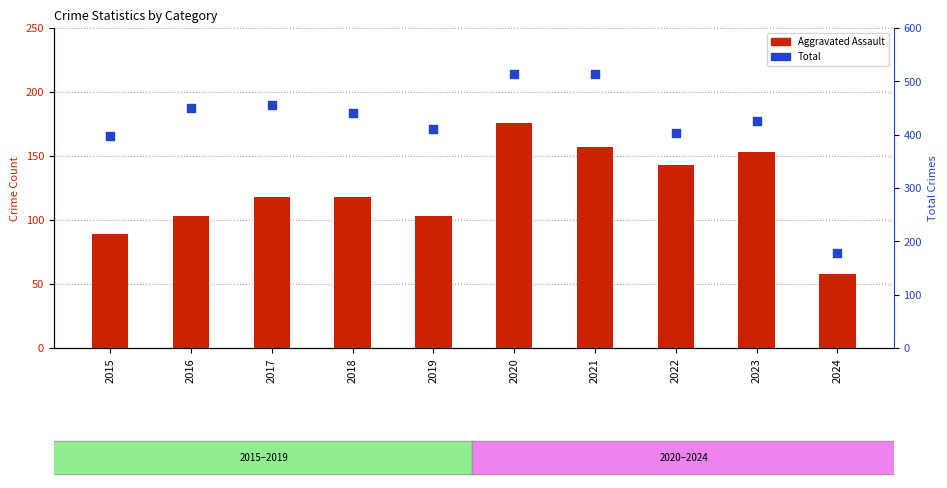

Which series reaches the minimum Y coordinate?

Aggravated Assault